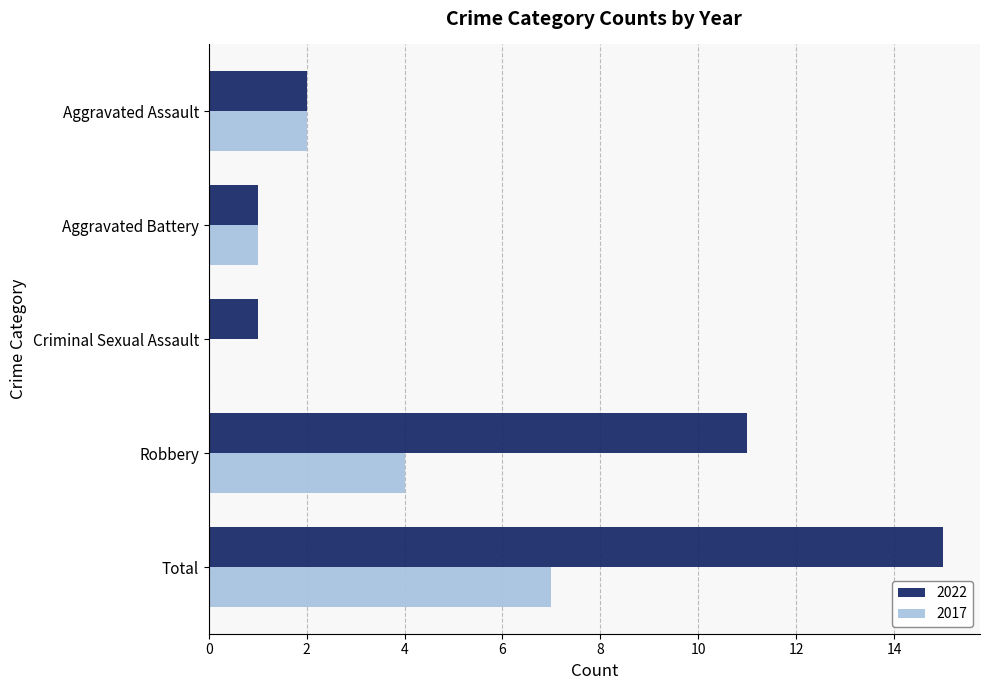

Between Criminal Sexual Assault and Total, which series saw the biggest shift?

2022